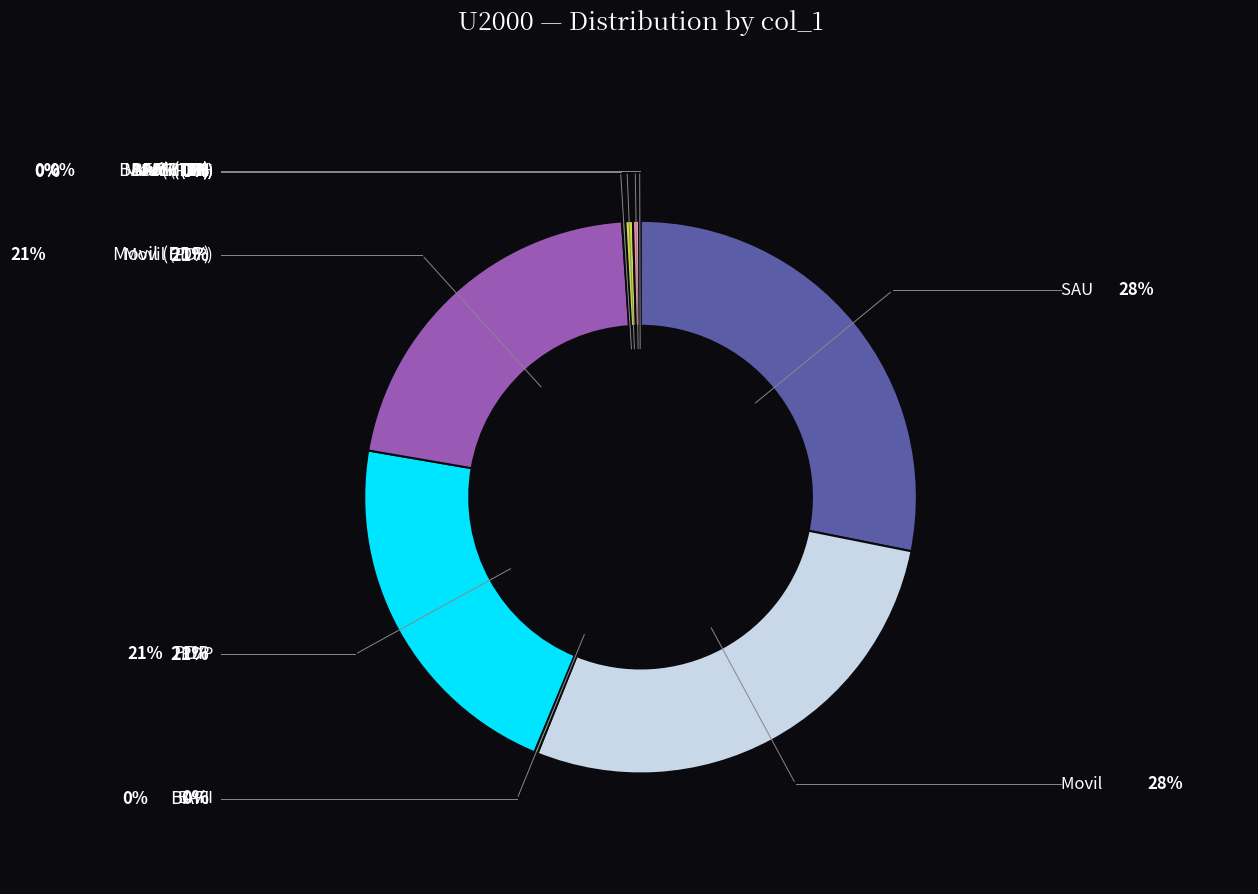

Does any single category account for the majority?

No